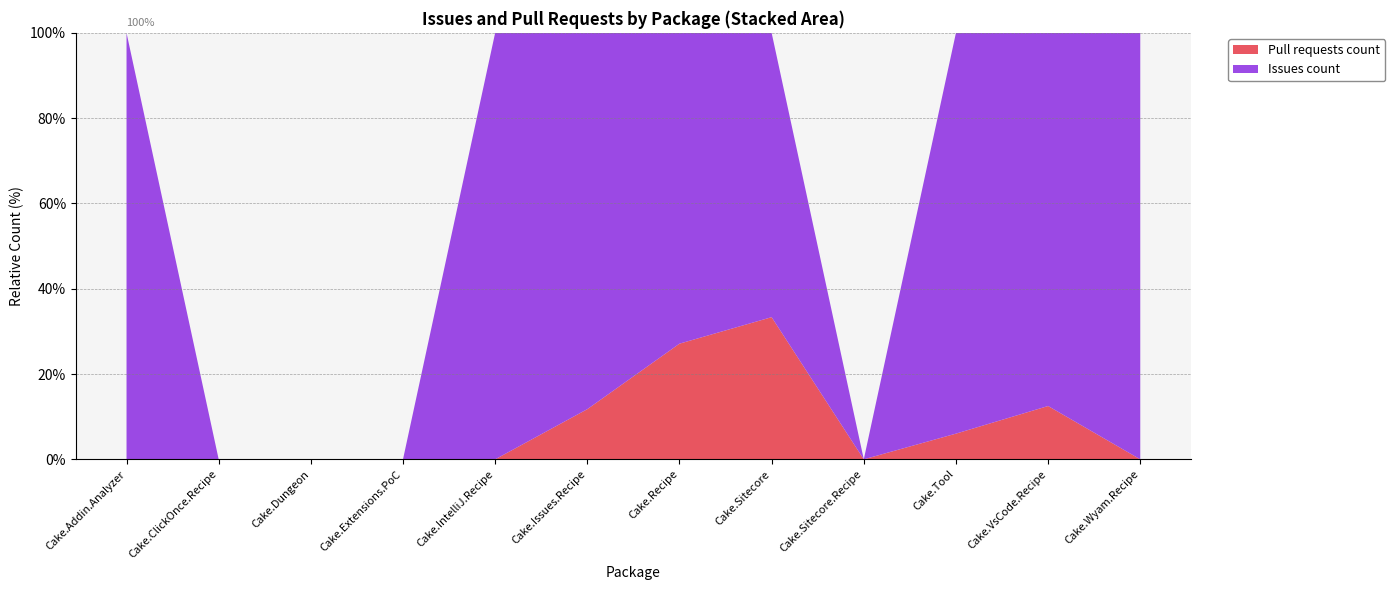

Reading left to right, transcribe all the data shown in this chart.

Issues count: 1	0	0	0	5	15	43	2	0	312	7	4
Pull requests count: 0	0	0	0	0	2	16	1	0	20	1	0